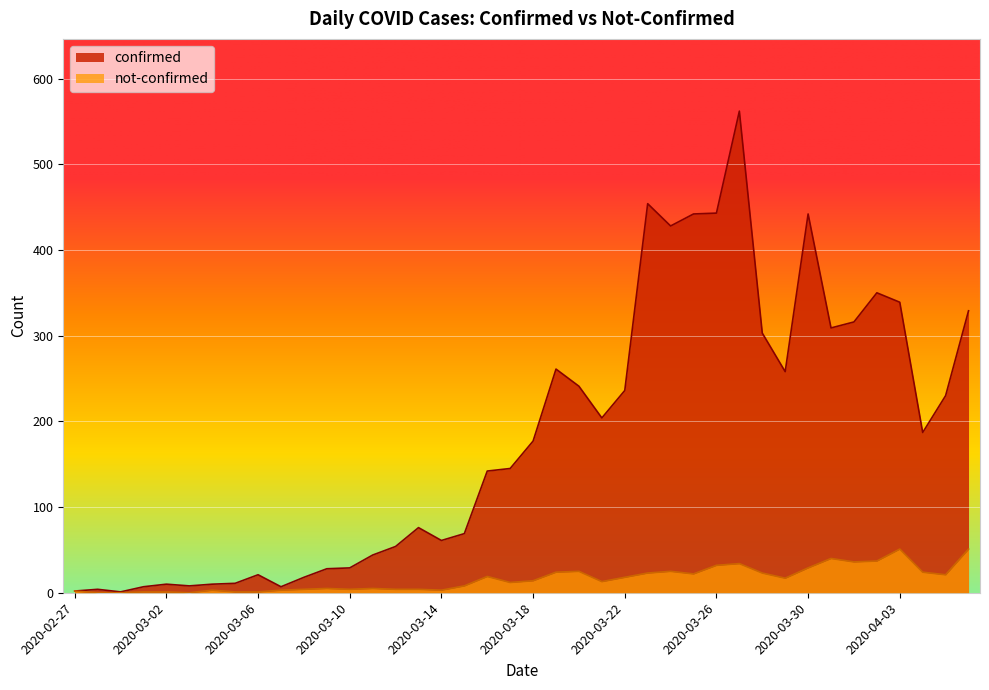

What is the total value across all series at 2020-03-20?

266